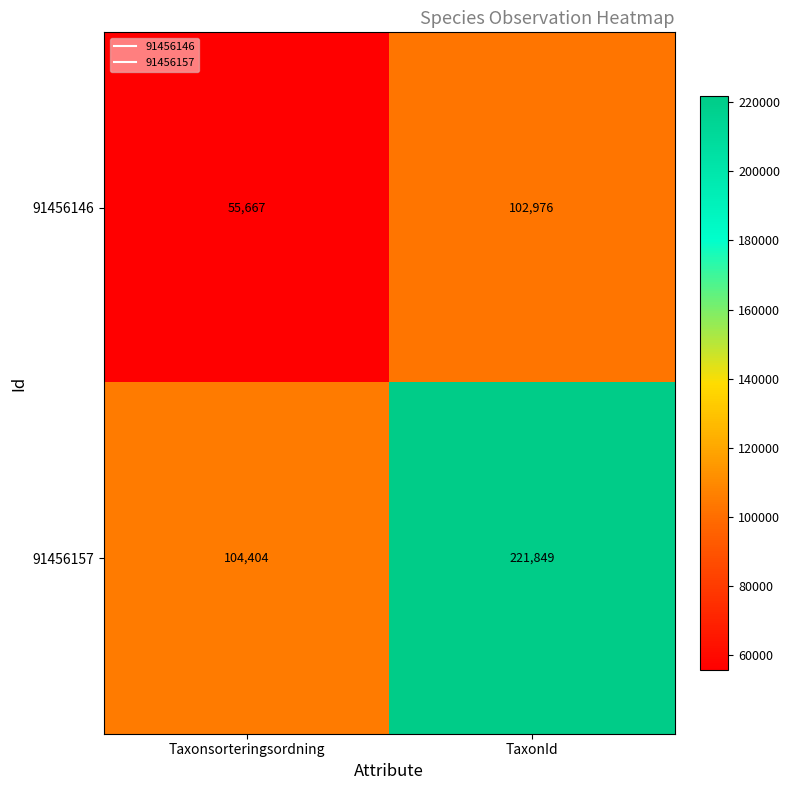

Reading left to right, list all the values displayed in this chart.

91456146: 55667	102976
91456157: 104404	221849